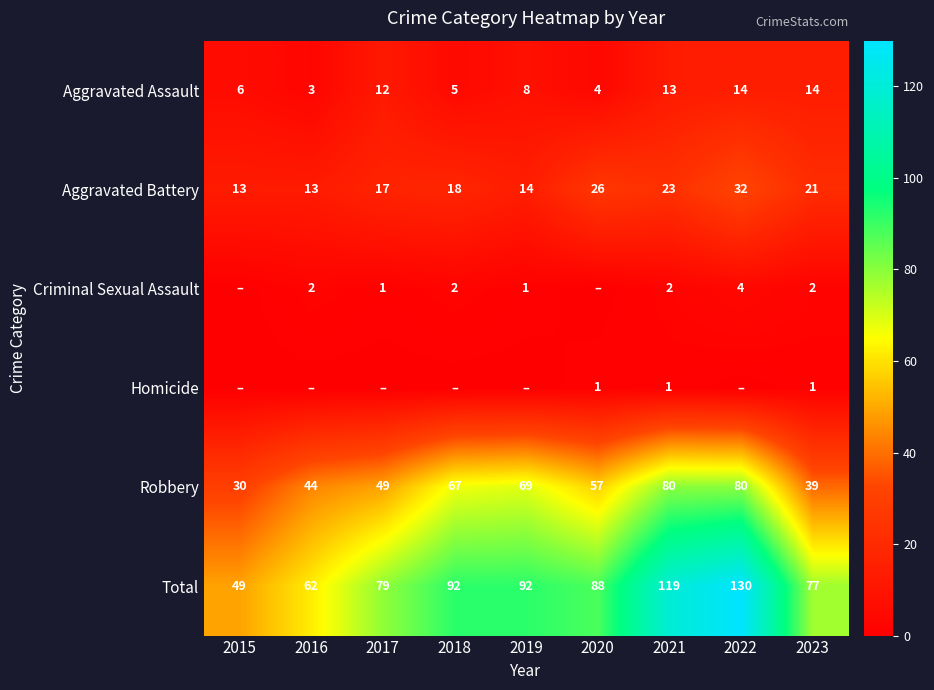

Where does the Robbery series first go above 57?

2018